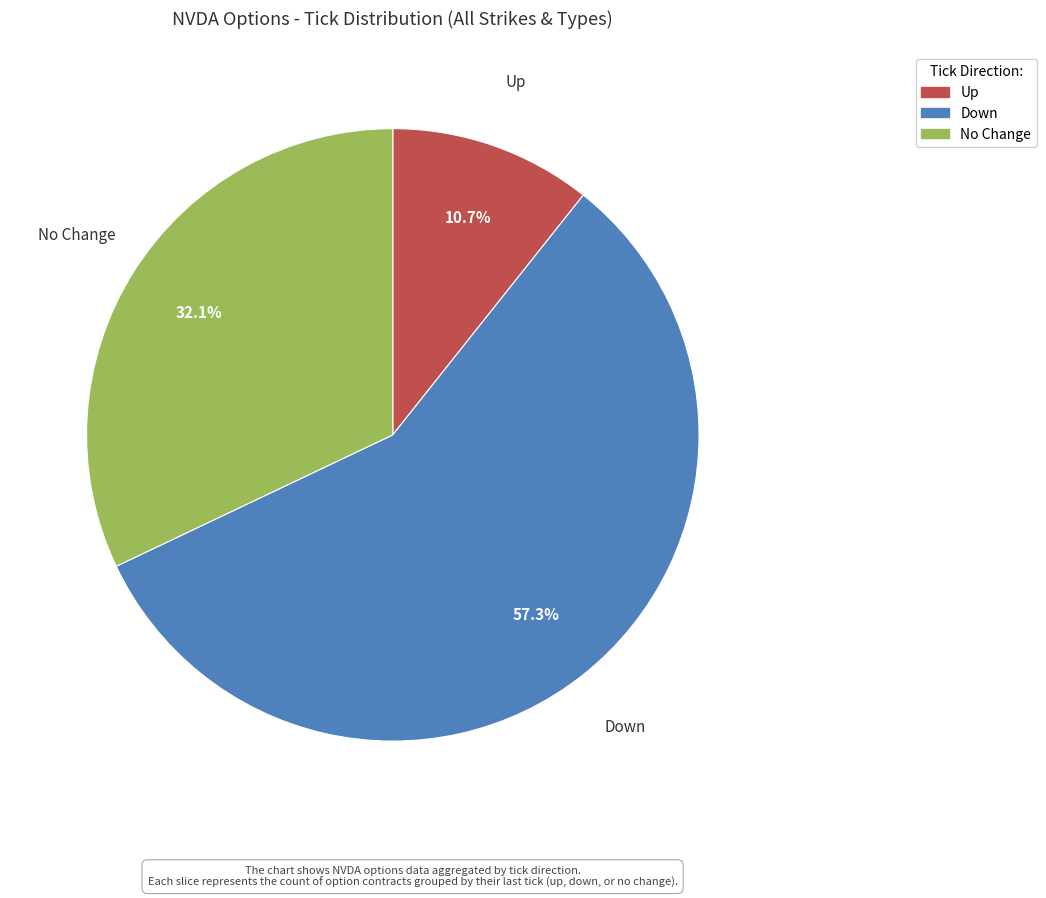

Is there any slice that represents more than half of the pie?

Yes